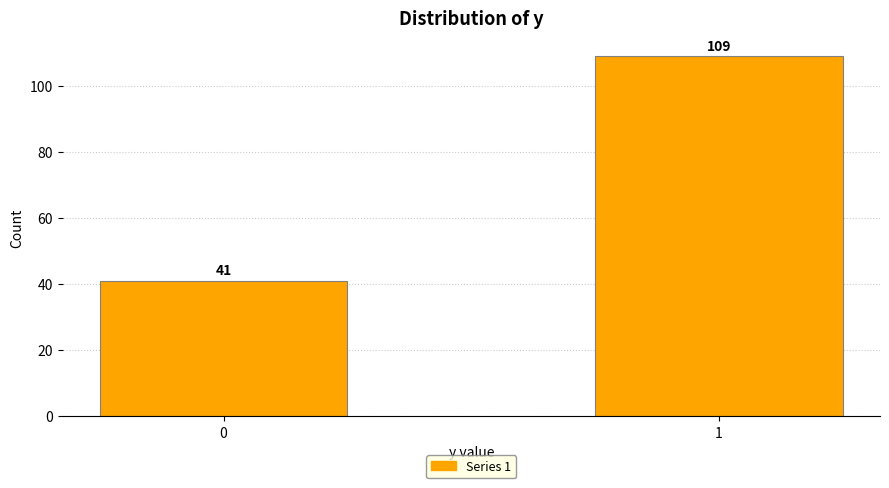

Reading left to right, what are all the values shown in this chart?

41	109